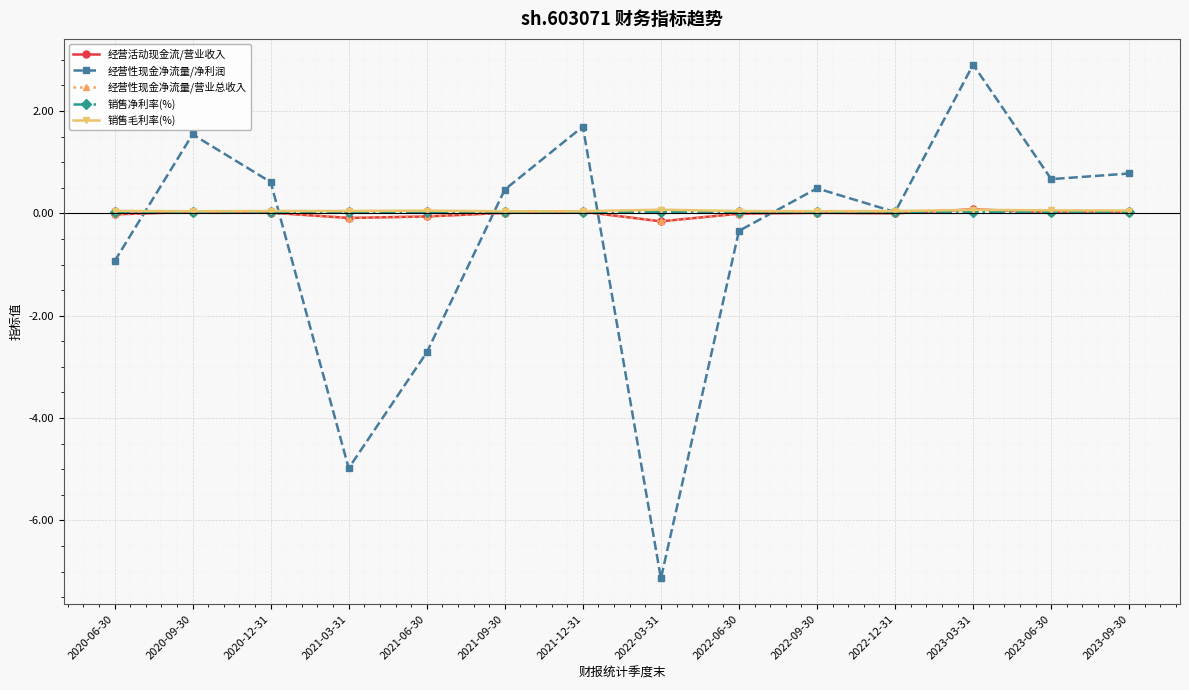

Where do 销售毛利率(%) and 经营性现金净流量/营业总收入 first cross each other?

2022-12-31 and 2023-03-31